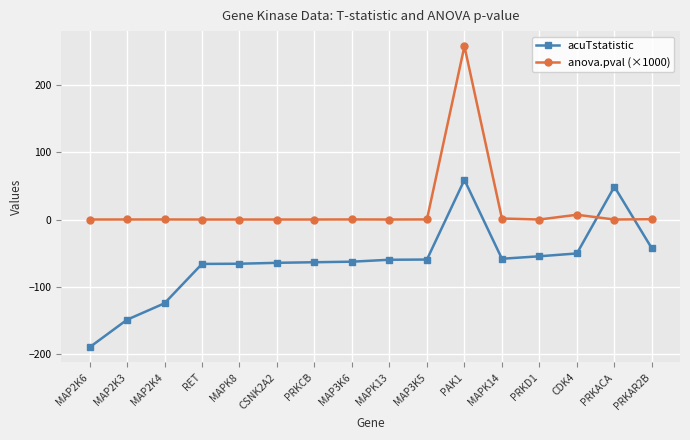

What is the difference between the maximum and second lowest values in the anova.pval (×1000) series?

258.5